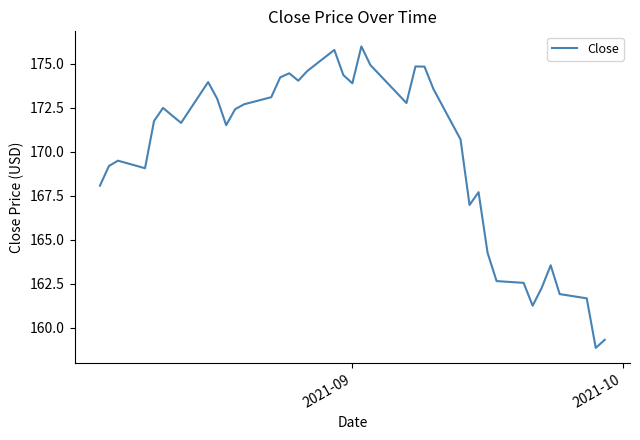

How many lines are shown in the chart?

1